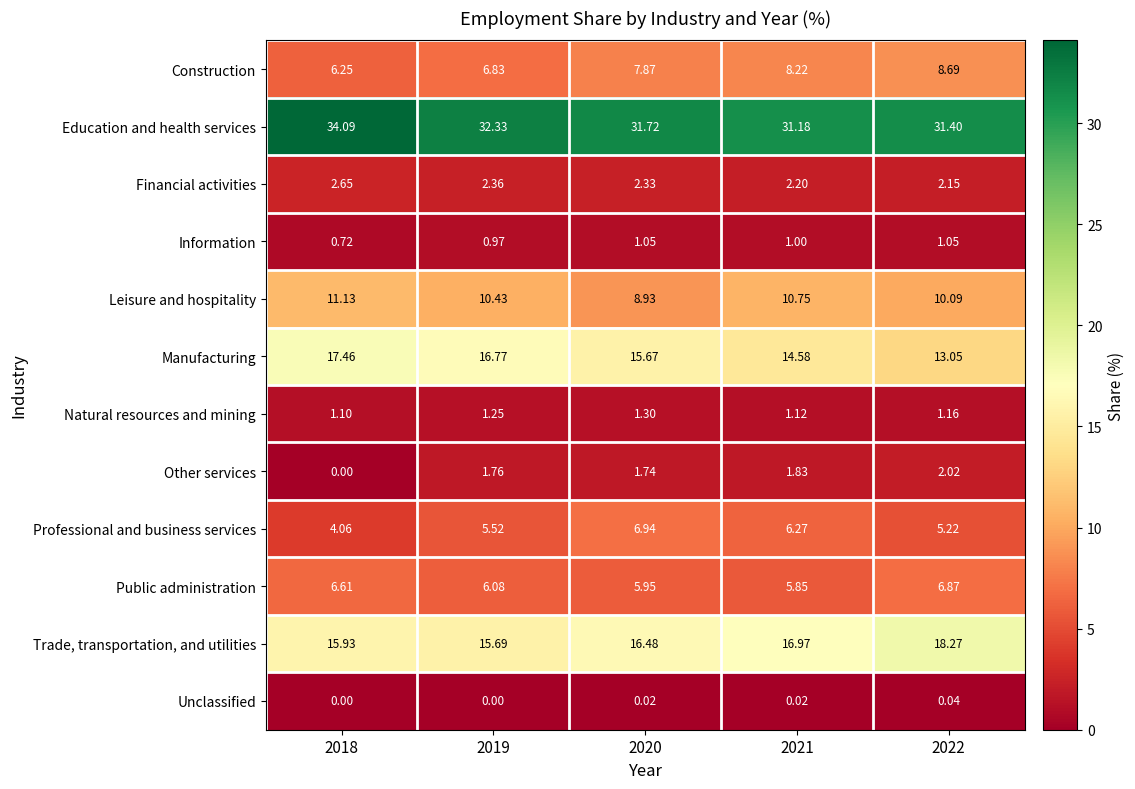

Which series has the widest spread of values?

Manufacturing